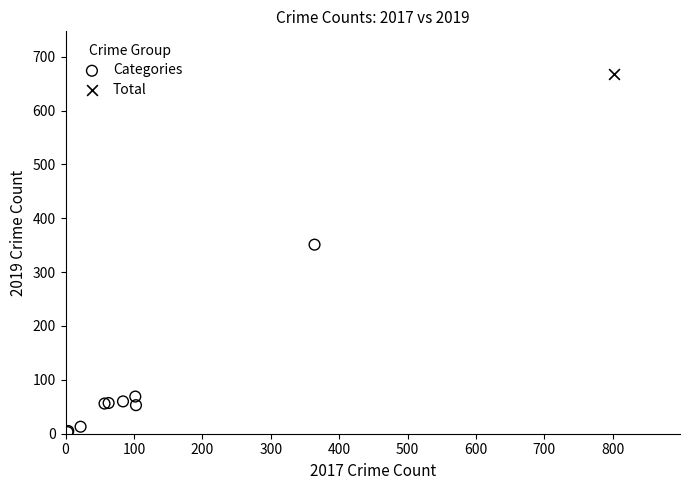

What are all the series names shown in the legend?

Categories, Total